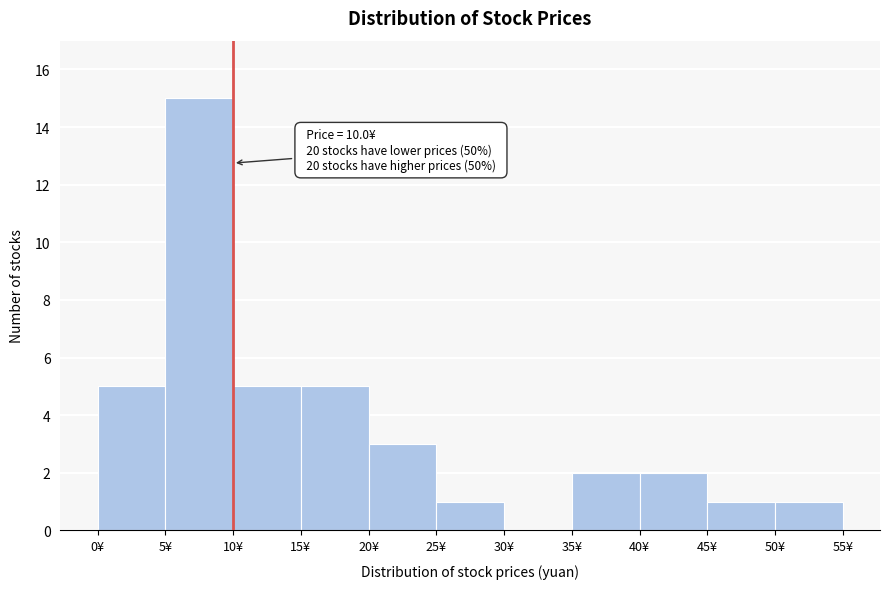

Over which range of the x-axis is the bar tallest?

5 to 10